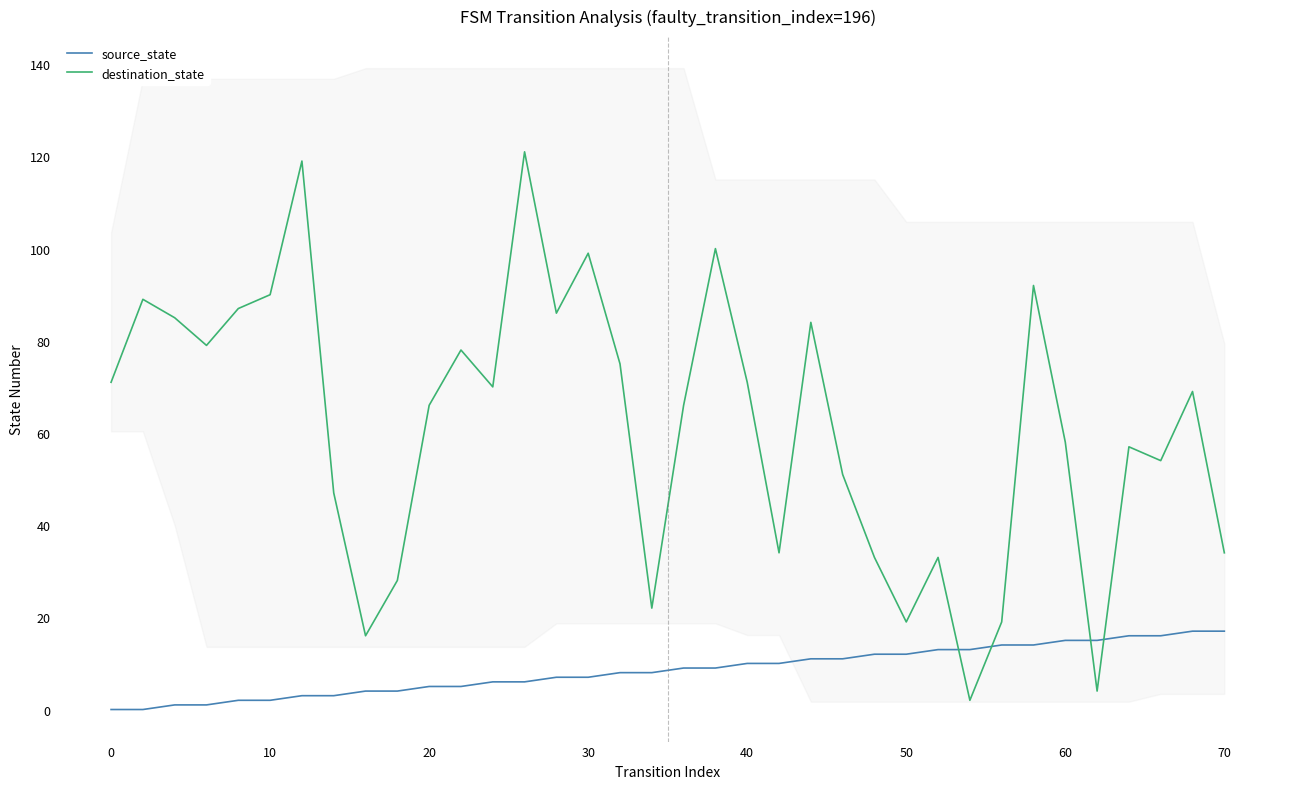

How many times do source_state and destination_state cross each other?

4